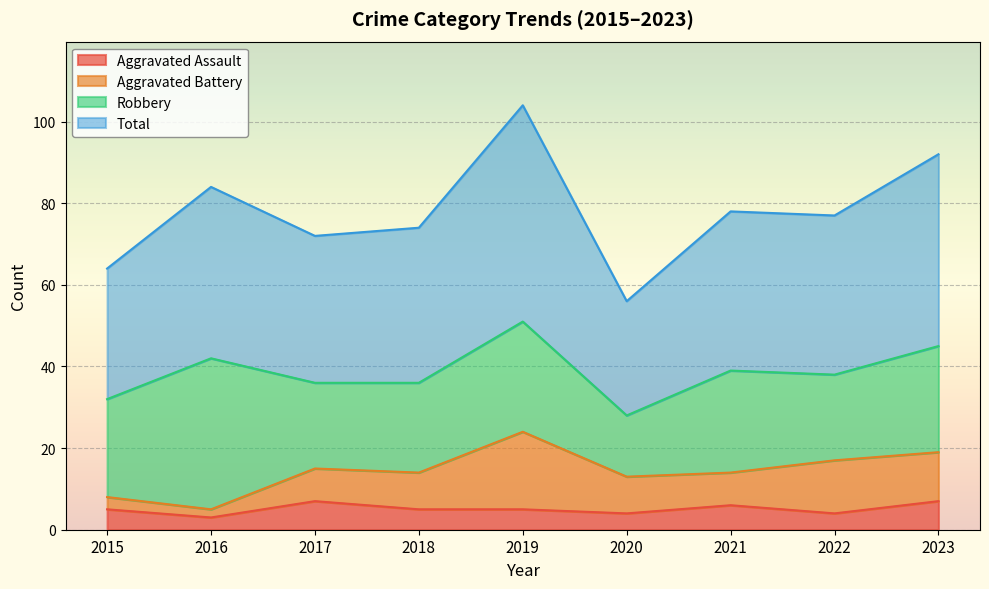

True or false: Aggravated Assault has more than 0 interior local peaks.

True